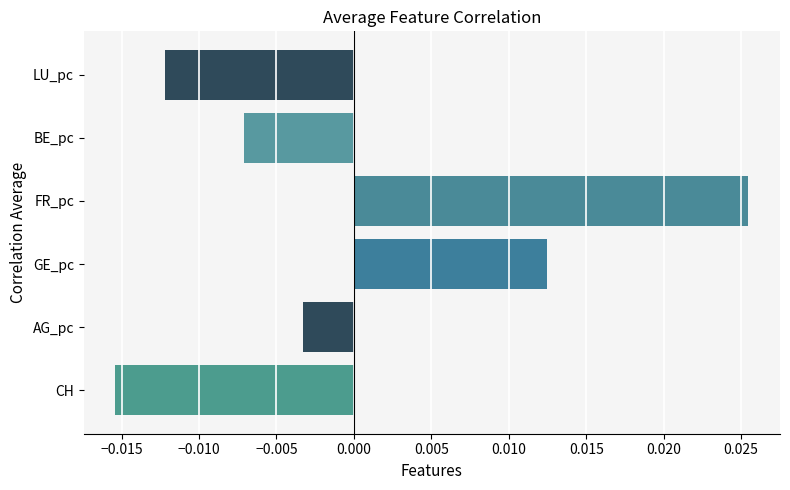

Which label corresponds to the largest value in the chart?

FR_pc